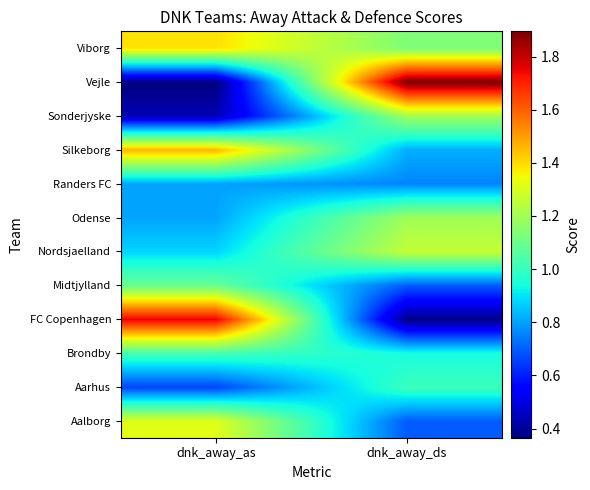

At which category is the sum across all series the highest?

dnk_away_as